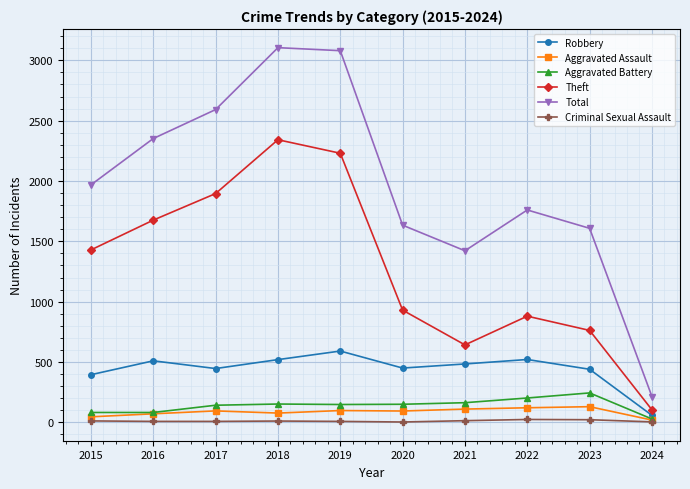

Which series has the widest spread of values?

Total